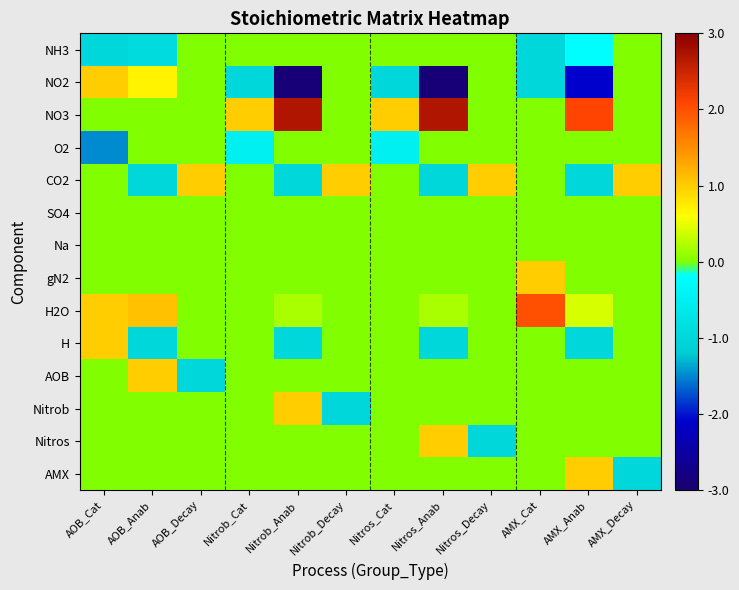

Reading left to right, list all the values displayed in this chart.

NH3: AOB_Cat=-1.0	AOB_Anab=-0.9	AOB_Decay=0.0	Nitrob_Cat=0.0	Nitrob_Anab=0.0	Nitrob_Decay=0.0	Nitros_Cat=0.0	Nitros_Anab=0.0	Nitros_Decay=0.0	AMX_Cat=-1.0	AMX_Anab=-0.2	AMX_Decay=0.0
NO2: AOB_Cat=1.0	AOB_Anab=0.7	AOB_Decay=0.0	Nitrob_Cat=-1.0	Nitrob_Anab=-2.9	Nitrob_Decay=0.0	Nitros_Cat=-1.0	Nitros_Anab=-2.9	Nitros_Decay=0.0	AMX_Cat=-1.0	AMX_Anab=-2.1	AMX_Decay=0.0
NO3: AOB_Cat=0.0	AOB_Anab=0.0	AOB_Decay=0.0	Nitrob_Cat=1.0	Nitrob_Anab=2.7	Nitrob_Decay=0.0	Nitros_Cat=1.0	Nitros_Anab=2.7	Nitros_Decay=0.0	AMX_Cat=0.0	AMX_Anab=2.1	AMX_Decay=0.0
O2: AOB_Cat=-1.5	AOB_Anab=0.0	AOB_Decay=0.0	Nitrob_Cat=-0.5	Nitrob_Anab=0.0	Nitrob_Decay=0.0	Nitros_Cat=-0.5	Nitros_Anab=0.0	Nitros_Decay=0.0	AMX_Cat=0.0	AMX_Anab=0.0	AMX_Decay=0.0
CO2: AOB_Cat=0.0	AOB_Anab=-1.0	AOB_Decay=1.0	Nitrob_Cat=0.0	Nitrob_Anab=-1.0	Nitrob_Decay=1.0	Nitros_Cat=0.0	Nitros_Anab=-1.0	Nitros_Decay=1.0	AMX_Cat=0.0	AMX_Anab=-1.0	AMX_Decay=1.0
SO4: AOB_Cat=0.0	AOB_Anab=0.0	AOB_Decay=0.0	Nitrob_Cat=0.0	Nitrob_Anab=0.0	Nitrob_Decay=0.0	Nitros_Cat=0.0	Nitros_Anab=0.0	Nitros_Decay=0.0	AMX_Cat=0.0	AMX_Anab=0.0	AMX_Decay=0.0
Na: AOB_Cat=0.0	AOB_Anab=0.0	AOB_Decay=0.0	Nitrob_Cat=0.0	Nitrob_Anab=0.0	Nitrob_Decay=0.0	Nitros_Cat=0.0	Nitros_Anab=0.0	Nitros_Decay=0.0	AMX_Cat=0.0	AMX_Anab=0.0	AMX_Decay=0.0
gN2: AOB_Cat=0.0	AOB_Anab=0.0	AOB_Decay=0.0	Nitrob_Cat=0.0	Nitrob_Anab=0.0	Nitrob_Decay=0.0	Nitros_Cat=0.0	Nitros_Anab=0.0	Nitros_Decay=0.0	AMX_Cat=1.0	AMX_Anab=0.0	AMX_Decay=0.0
H2O: AOB_Cat=1.0	AOB_Anab=1.1	AOB_Decay=0.0	Nitrob_Cat=0.0	Nitrob_Anab=0.2	Nitrob_Decay=0.0	Nitros_Cat=0.0	Nitros_Anab=0.2	Nitros_Decay=0.0	AMX_Cat=2.0	AMX_Anab=0.4	AMX_Decay=0.0
H: AOB_Cat=1.0	AOB_Anab=-1.0	AOB_Decay=0.0	Nitrob_Cat=0.0	Nitrob_Anab=-1.0	Nitrob_Decay=0.0	Nitros_Cat=0.0	Nitros_Anab=-1.0	Nitros_Decay=0.0	AMX_Cat=0.0	AMX_Anab=-1.0	AMX_Decay=0.0
AOB: AOB_Cat=0.0	AOB_Anab=1.0	AOB_Decay=-1.0	Nitrob_Cat=0.0	Nitrob_Anab=0.0	Nitrob_Decay=0.0	Nitros_Cat=0.0	Nitros_Anab=0.0	Nitros_Decay=0.0	AMX_Cat=0.0	AMX_Anab=0.0	AMX_Decay=0.0
Nitrob: AOB_Cat=0.0	AOB_Anab=0.0	AOB_Decay=0.0	Nitrob_Cat=0.0	Nitrob_Anab=1.0	Nitrob_Decay=-1.0	Nitros_Cat=0.0	Nitros_Anab=0.0	Nitros_Decay=0.0	AMX_Cat=0.0	AMX_Anab=0.0	AMX_Decay=0.0
Nitros: AOB_Cat=0.0	AOB_Anab=0.0	AOB_Decay=0.0	Nitrob_Cat=0.0	Nitrob_Anab=0.0	Nitrob_Decay=0.0	Nitros_Cat=0.0	Nitros_Anab=1.0	Nitros_Decay=-1.0	AMX_Cat=0.0	AMX_Anab=0.0	AMX_Decay=0.0
AMX: AOB_Cat=0.0	AOB_Anab=0.0	AOB_Decay=0.0	Nitrob_Cat=0.0	Nitrob_Anab=0.0	Nitrob_Decay=0.0	Nitros_Cat=0.0	Nitros_Anab=0.0	Nitros_Decay=0.0	AMX_Cat=0.0	AMX_Anab=1.0	AMX_Decay=-1.0